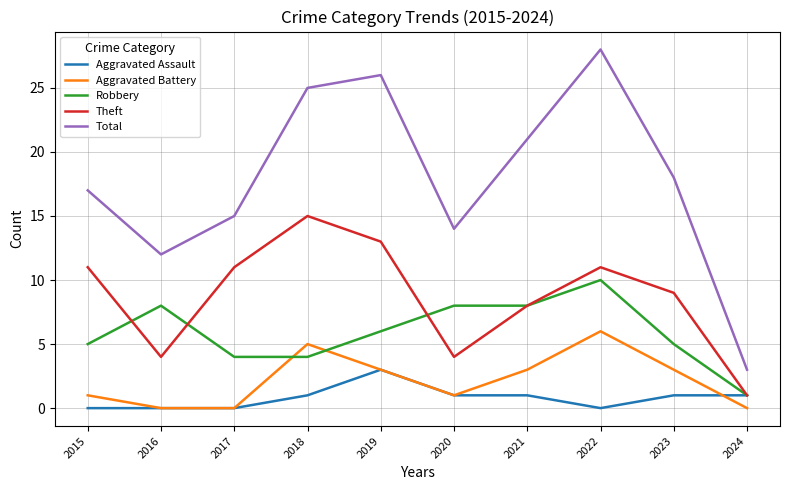

Rank the series by their maximum value, from lowest to highest.

Aggravated Assault, Aggravated Battery, Robbery, Theft, Total